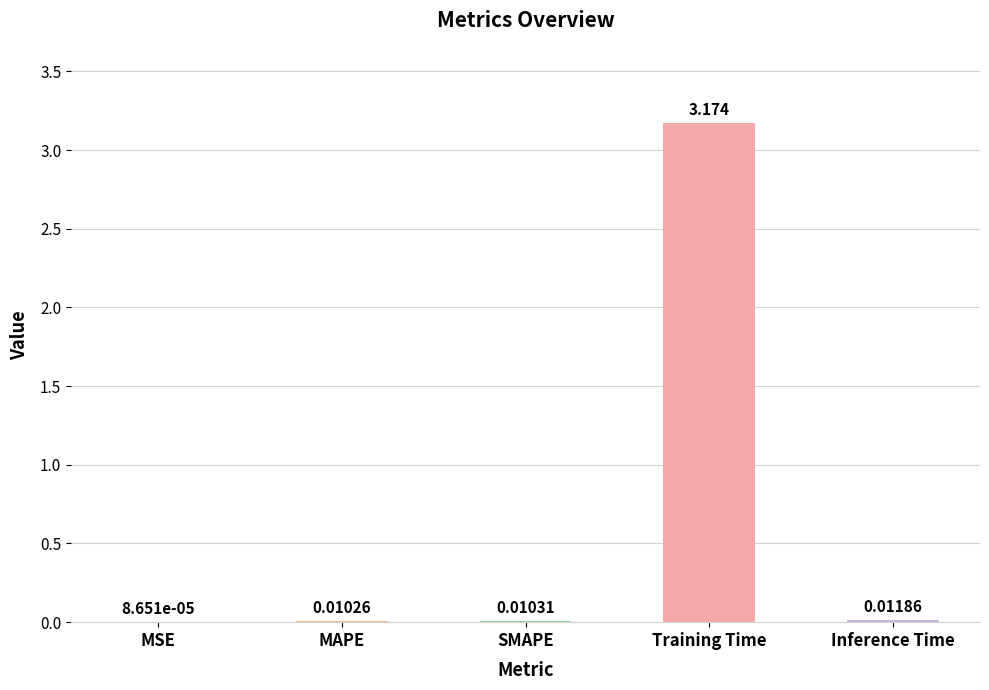

Which has a higher value, MAPE or Inference Time?

Inference Time